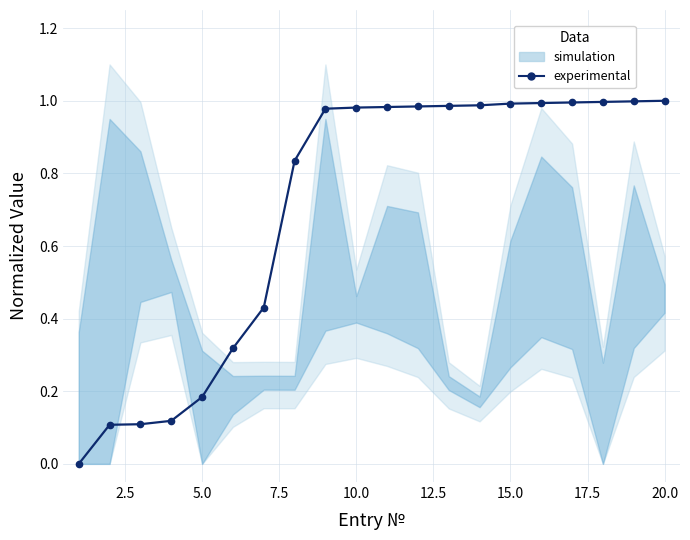

What is the difference between the maximum and second lowest values?

0.9